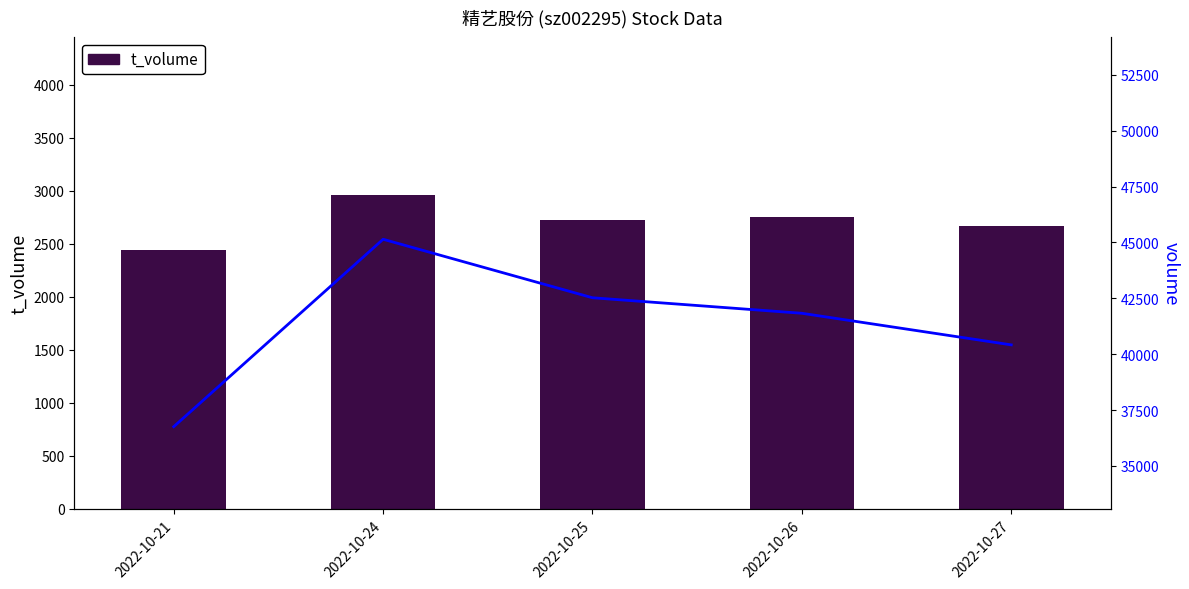

Where does the t_volume series first go above 2726?

2022-10-24